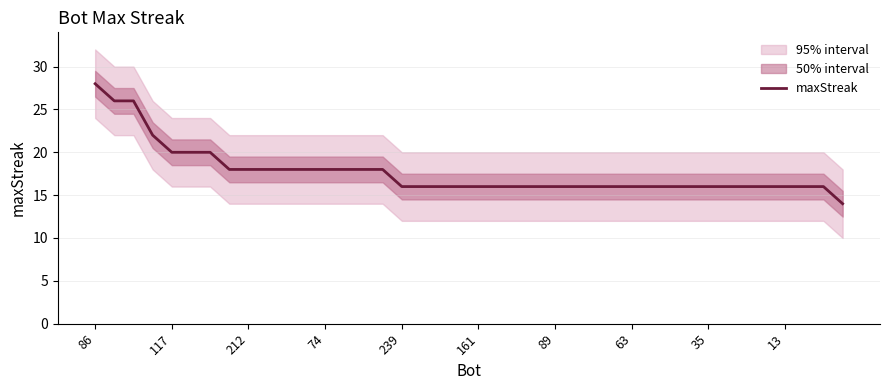

What is the label of the 18th point from the right?

22